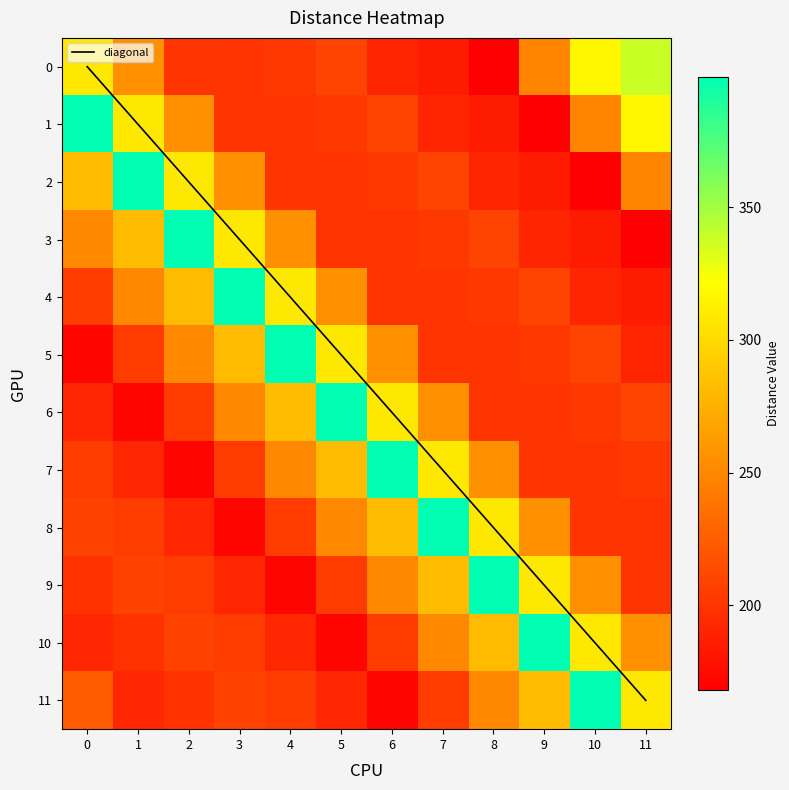

What is the total value across all series at 9?

2858.6